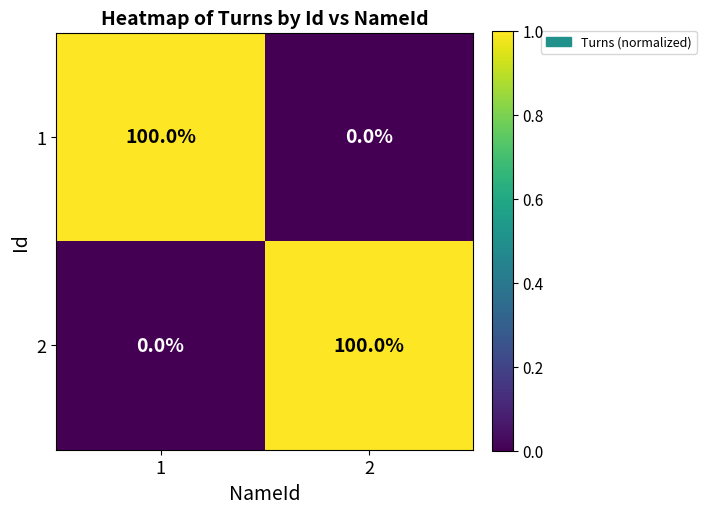

What is the spread (max minus min) of values at 2?

100